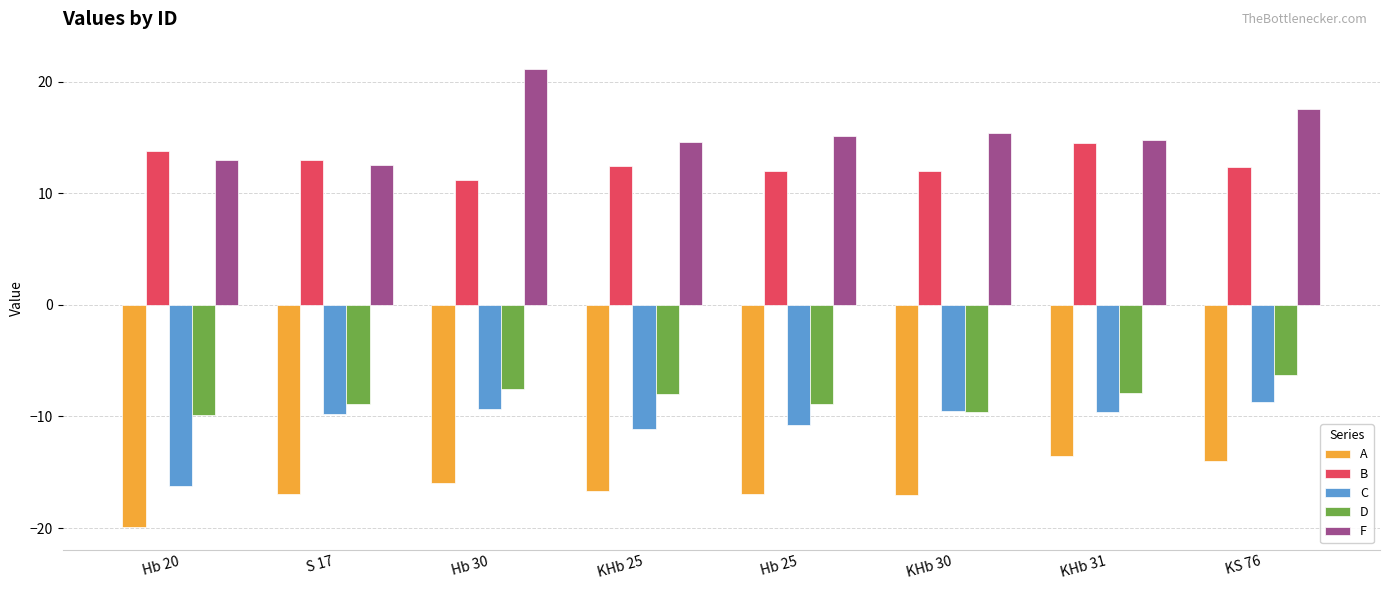

What is the total value across all series at KHb 30?

-8.8